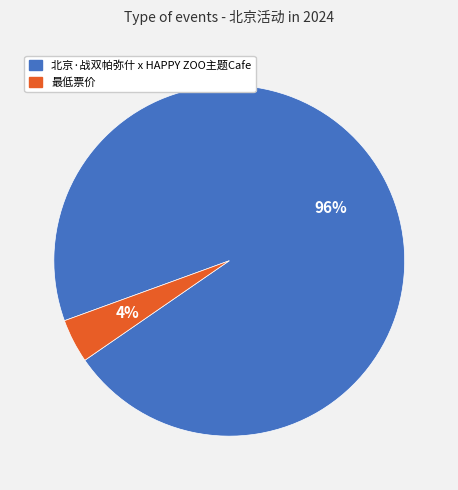

Which slice is the largest?

北京·战双帕弥什 x HAPPY ZOO主题Cafe